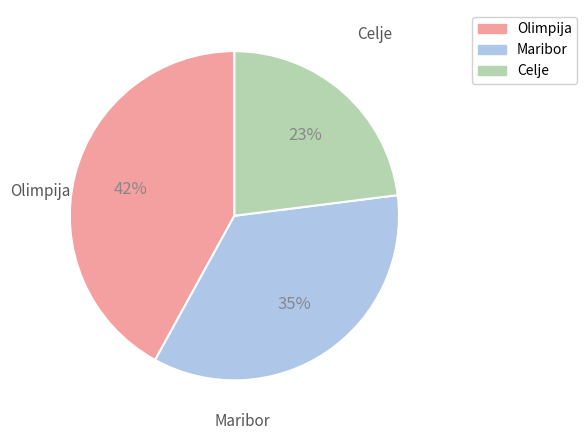

Do Maribor and Celje together represent more than half of the pie?

Yes